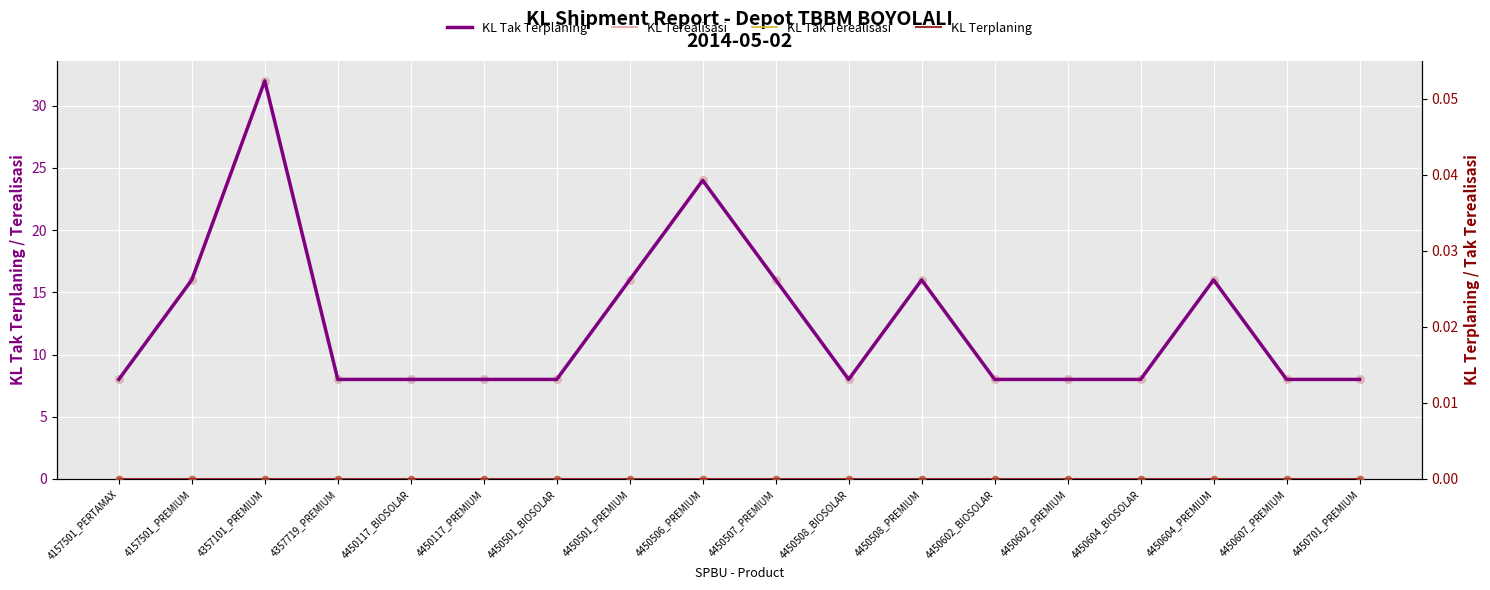

What are all the series names shown in the legend?

KL Tak Terplaning, KL Terealisasi, KL Tak Terealisasi, KL Terplaning